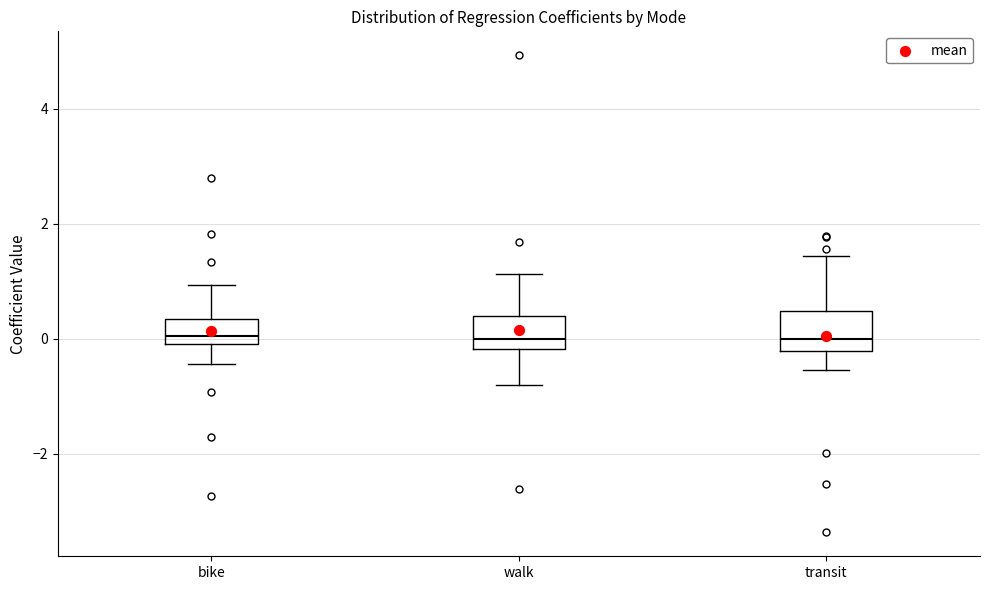

Reading left to right, read every box against the y-axis: the position of its median line, the range the box covers, and the ends of its whiskers. The values are not printed on the chart, so give them approximately, as read against the axis.

bike: median 0.0 (just above the box's lower edge), box 0.0 to 0.4, whiskers -0.4 to 1.0
walk: median 0.0, box -0.2 to 0.4, whiskers -0.8 to 1.2
transit: median 0.0, box -0.2 to 0.4, whiskers -0.6 to 1.4